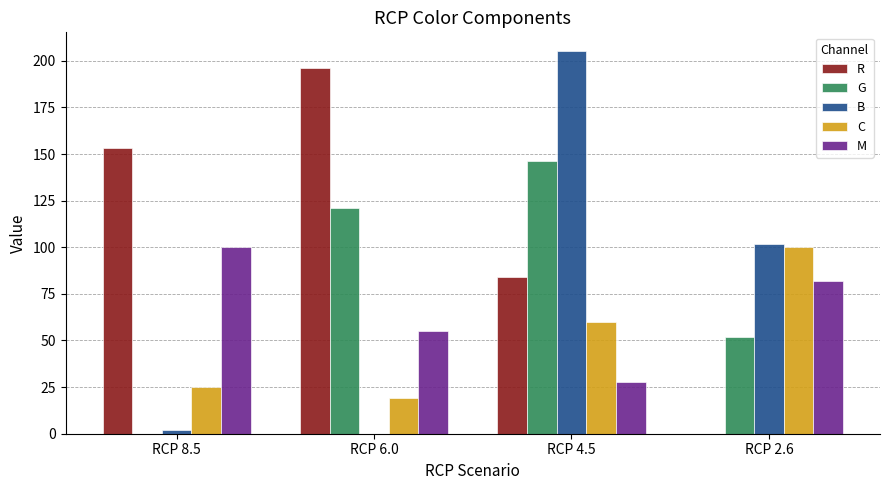

What is the sum of all C values?

204